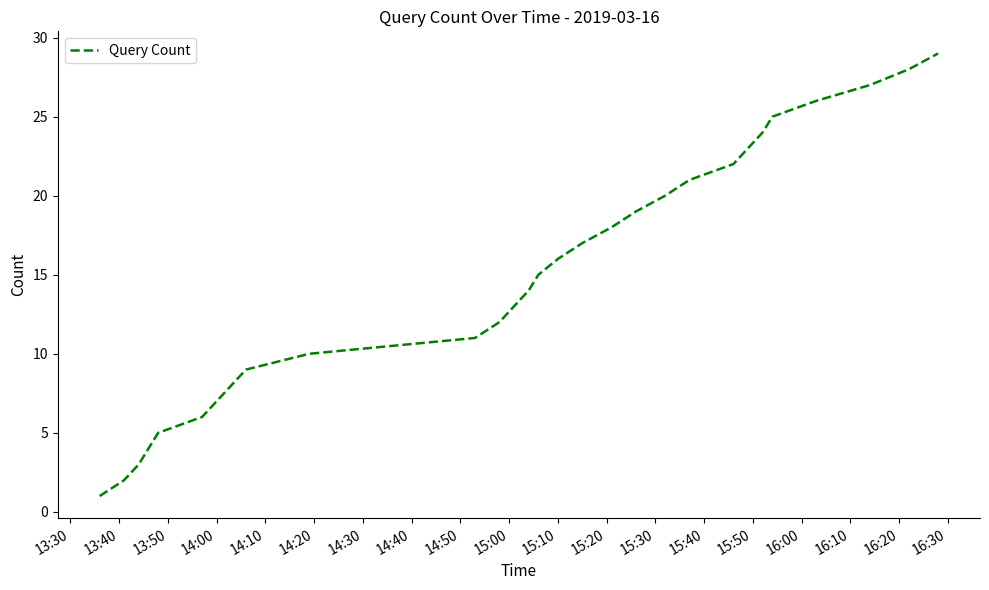

What is the maximum value shown in the chart?

29